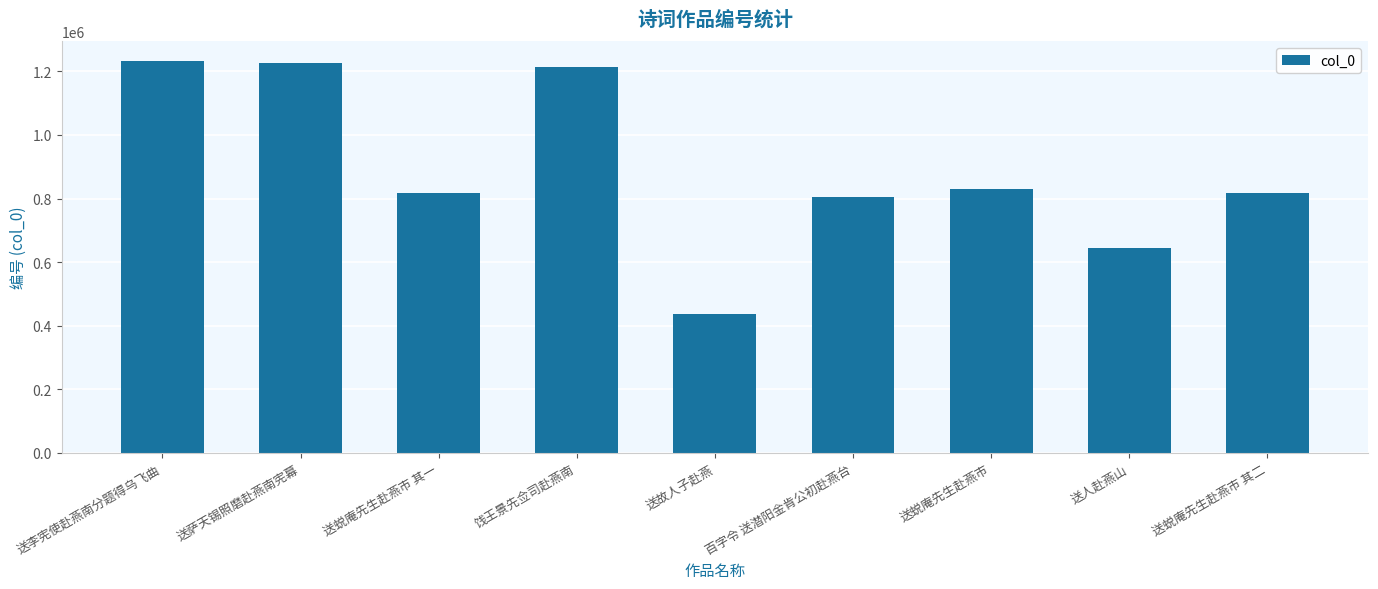

At which category does the chart reach its minimum across all series?

送故人子赴燕